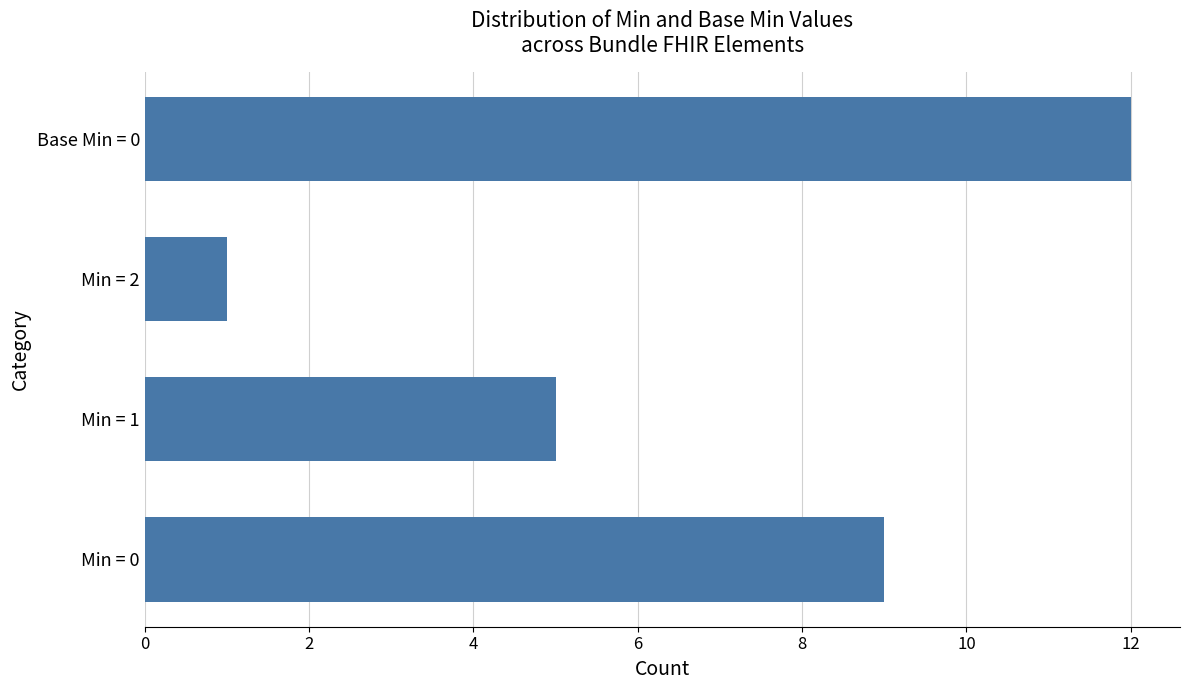

True or false: the data shows 9 at Min = 0.

True